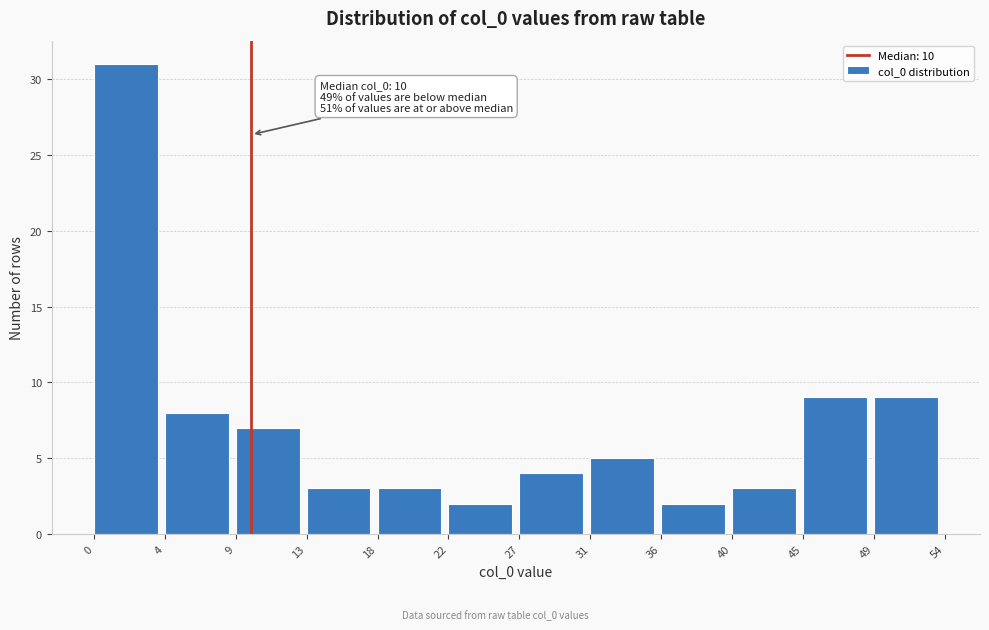

Over which range of the x-axis is the bar tallest?

0 to 4